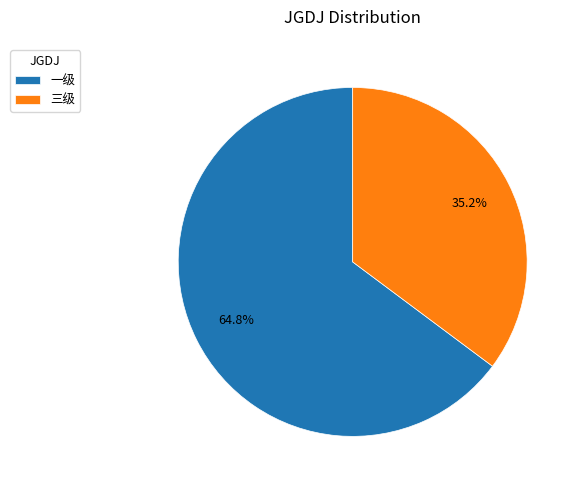

What percentage is the 一级 slice, to the nearest percent?

65%